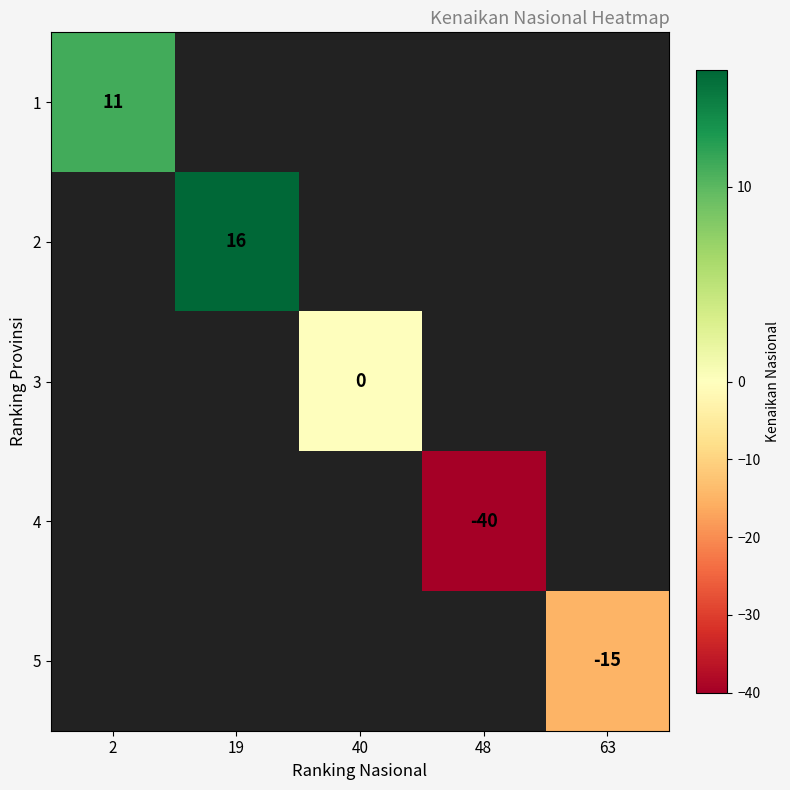

The 5 series shows -15 at 63. True or false?

True